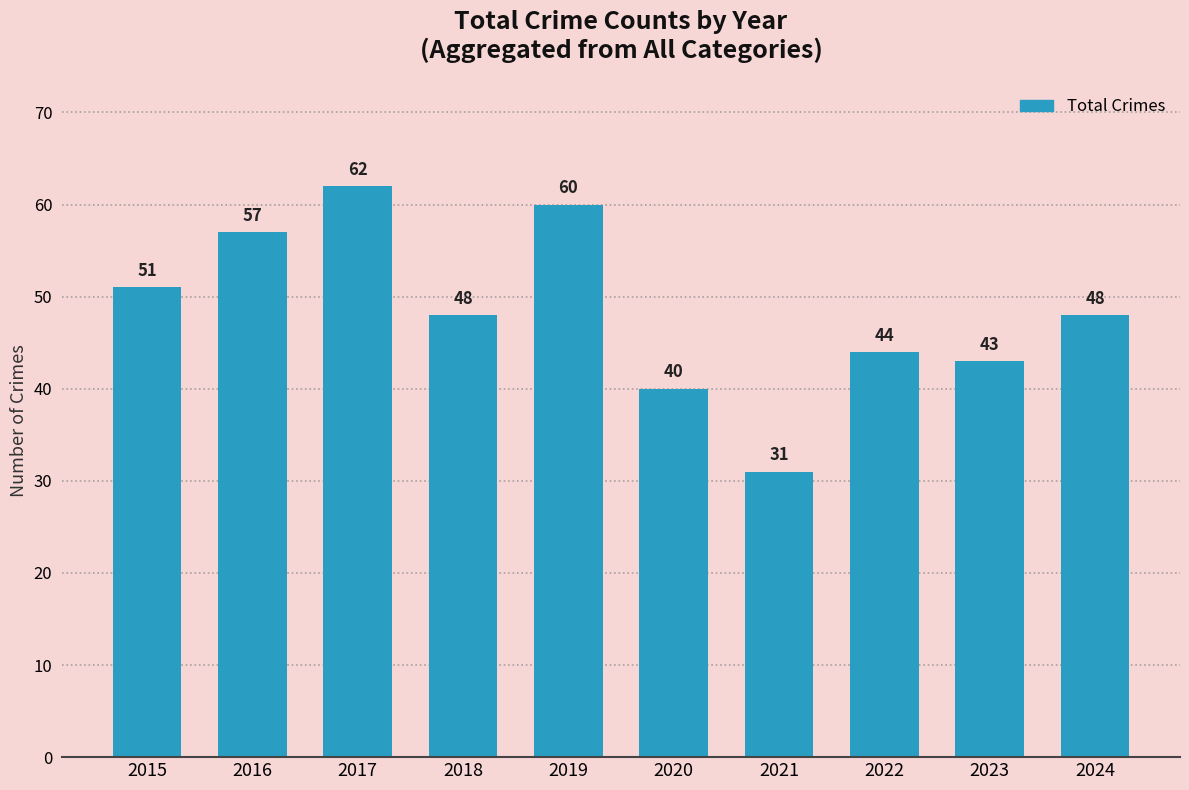

What is the value of the 4th bar from the left?

48